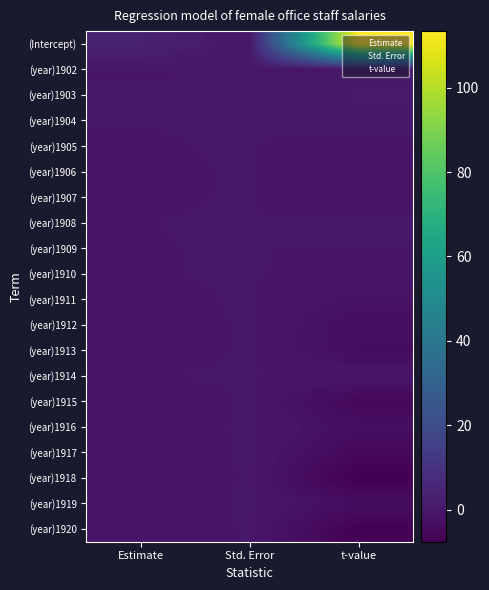

True or false: (year)1907 has a value of -0.0 at Estimate.

False